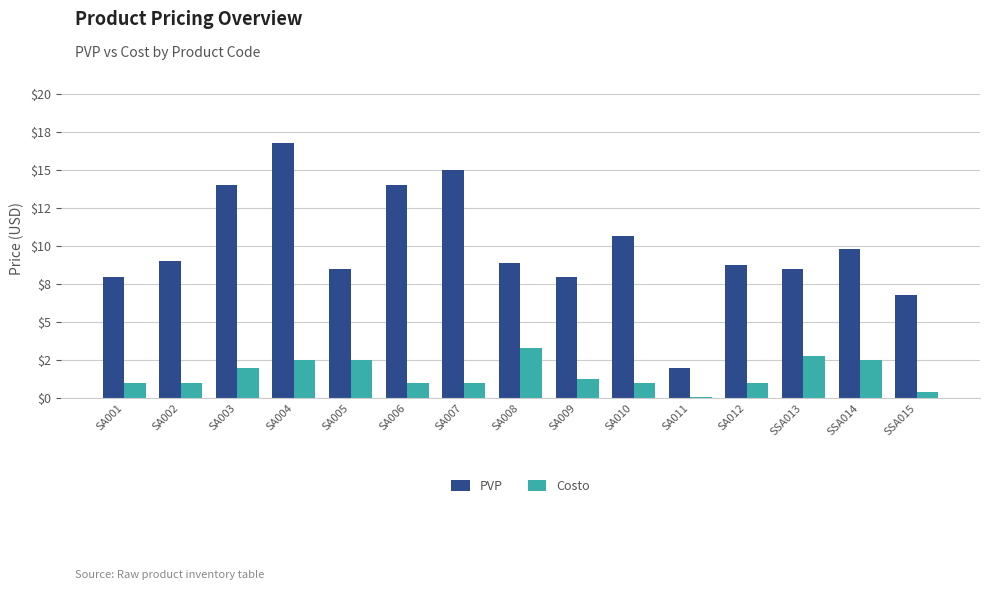

What is the maximum value shown in the chart?

16.8